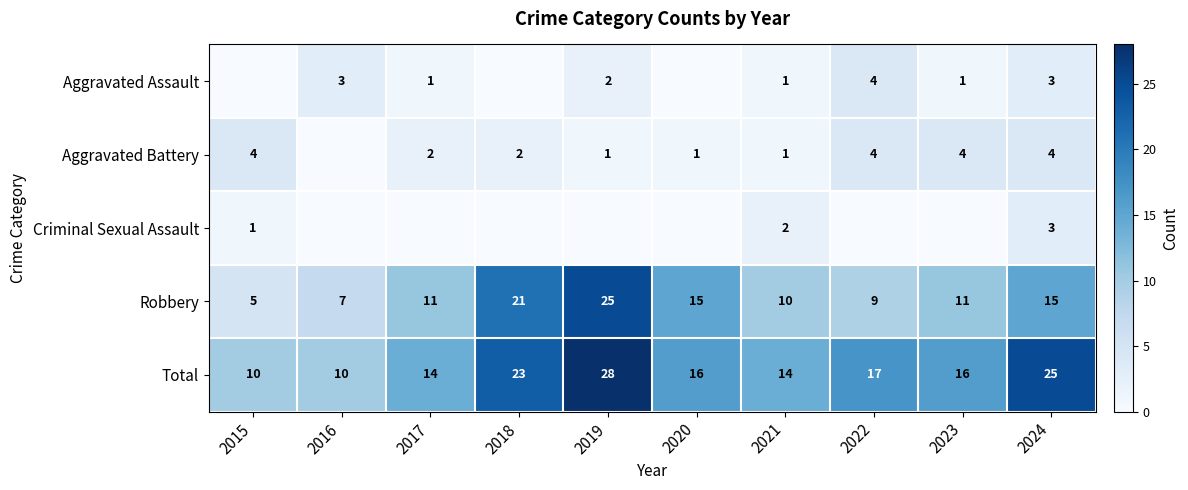

Is the value of Robbery at 2016 greater than the value of Criminal Sexual Assault at 2024?

Yes